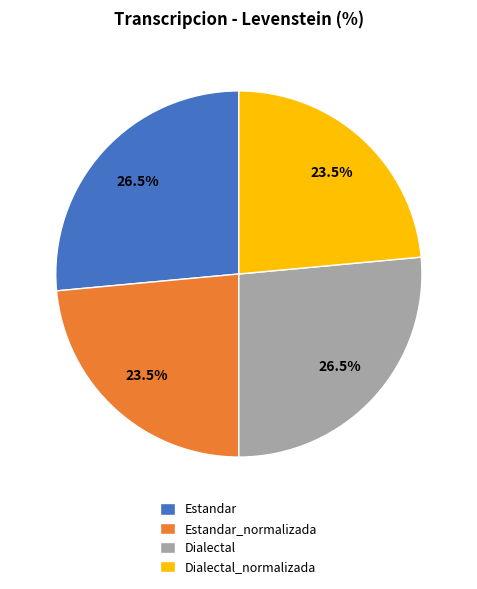

Does Estandar account for over 50% of the chart?

No